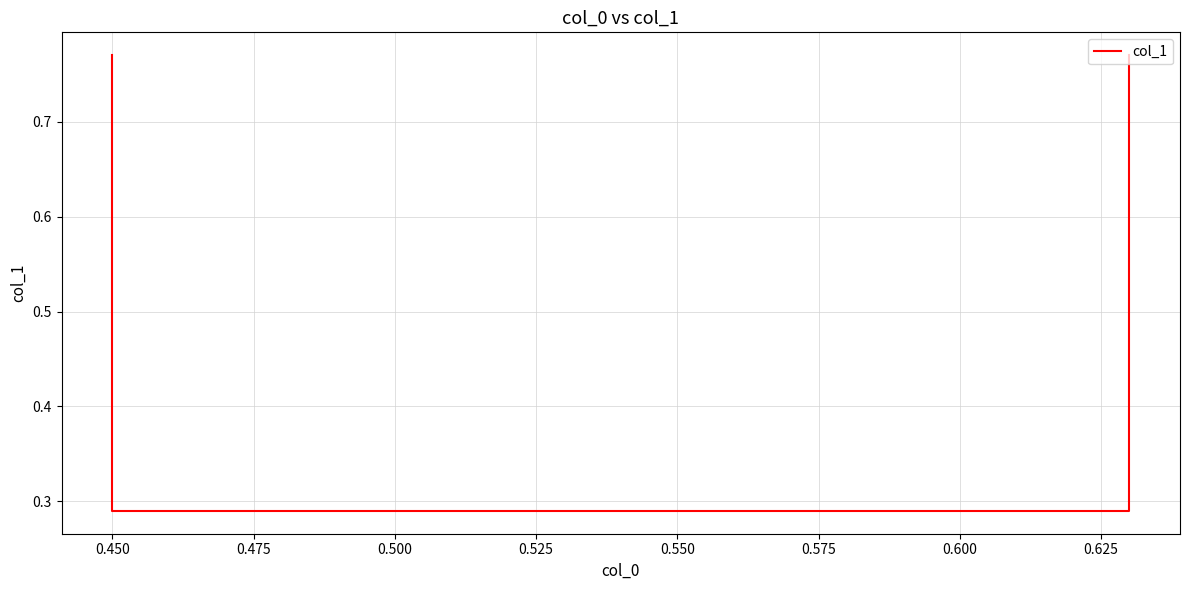

True or false: the data has more than 1 interior local peaks.

False